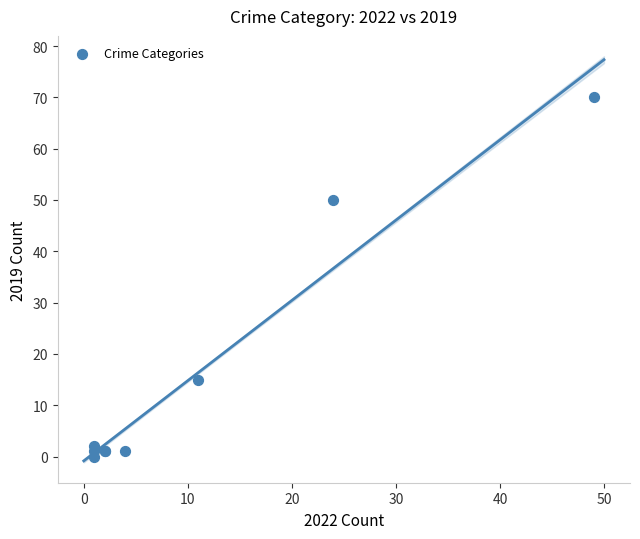

What Y value in the scatter plot is closest to 35?

50